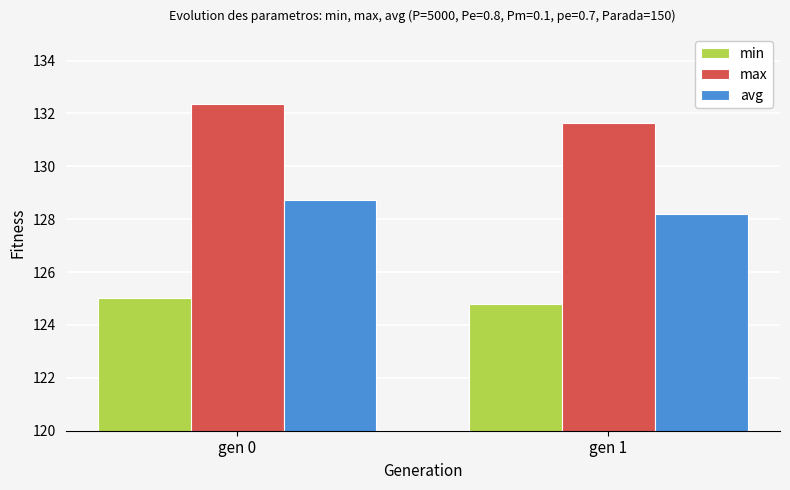

The value of avg at gen 0 is 128.7. True or false?

True